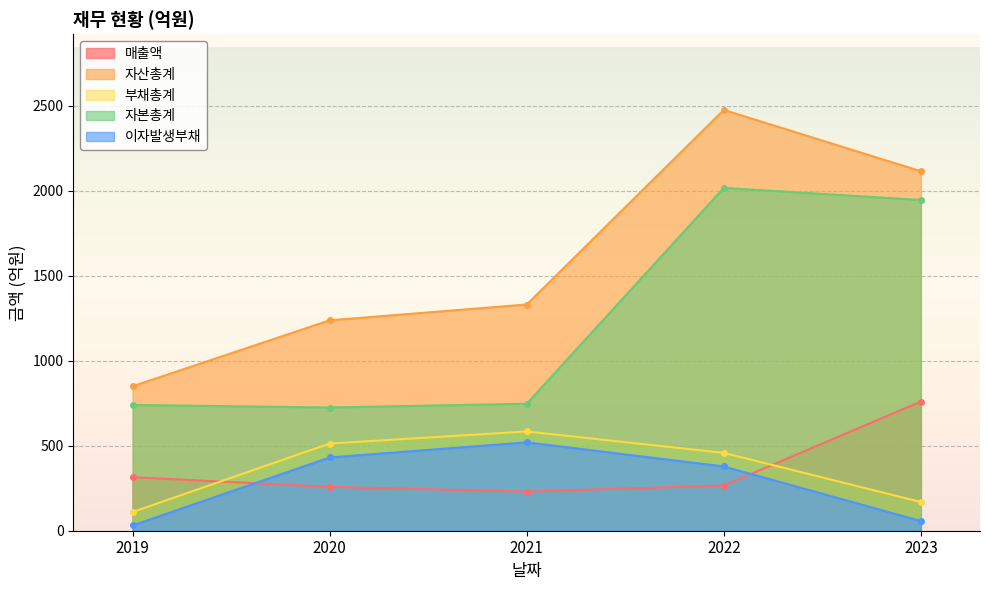

Rank the series by their maximum value, from highest to lowest.

자산총계, 자본총계, 매출액, 부채총계, 이자발생부채